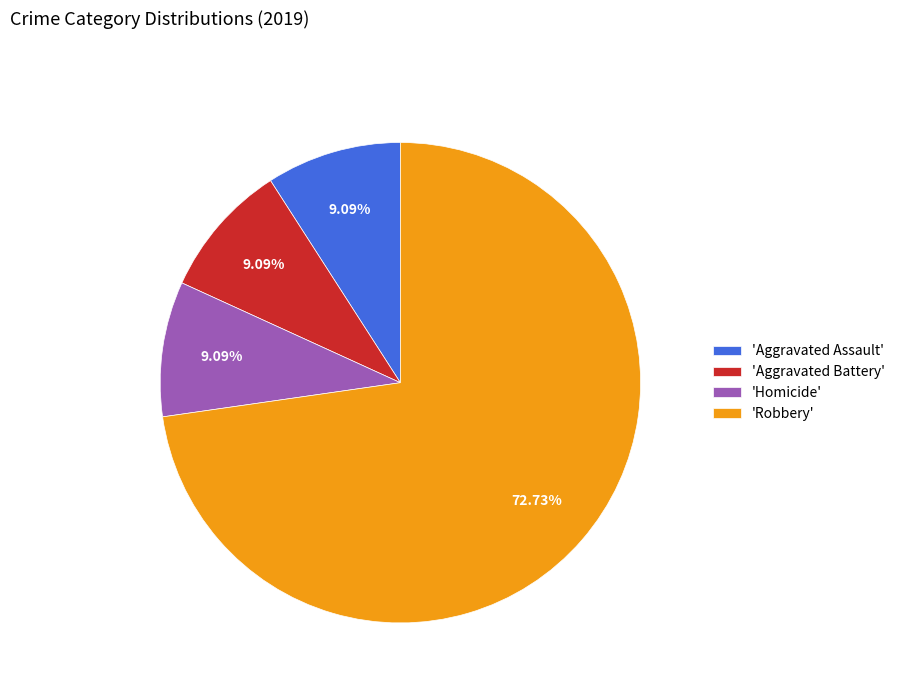

Between 'Homicide' and 'Robbery', which is larger?

'Robbery'